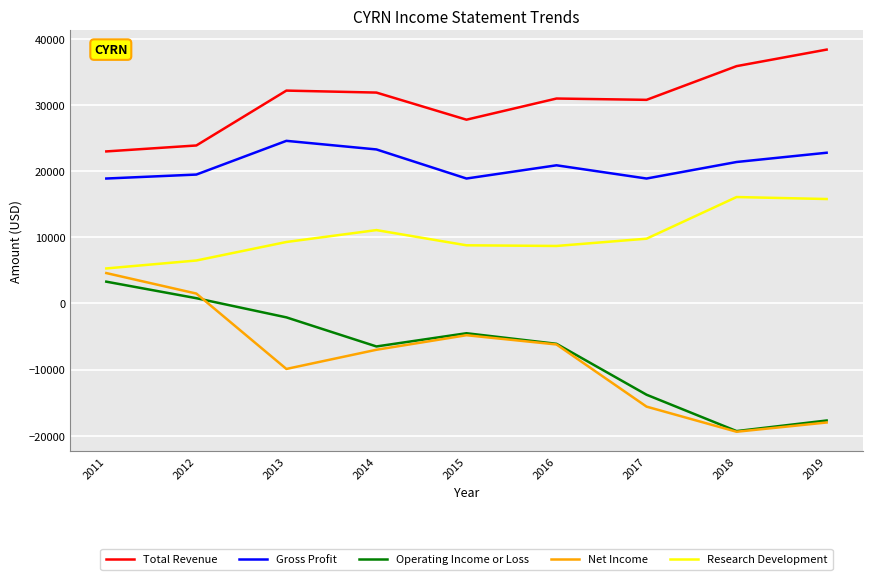

What is the spread (max minus min) of values at 2015?

32600